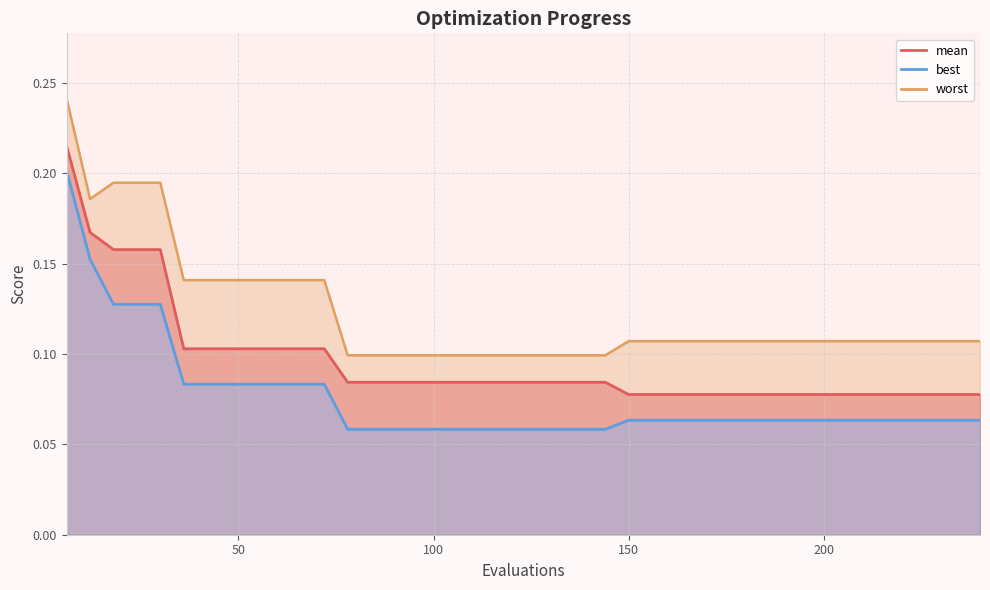

Which series has the largest range (max minus min)?

best